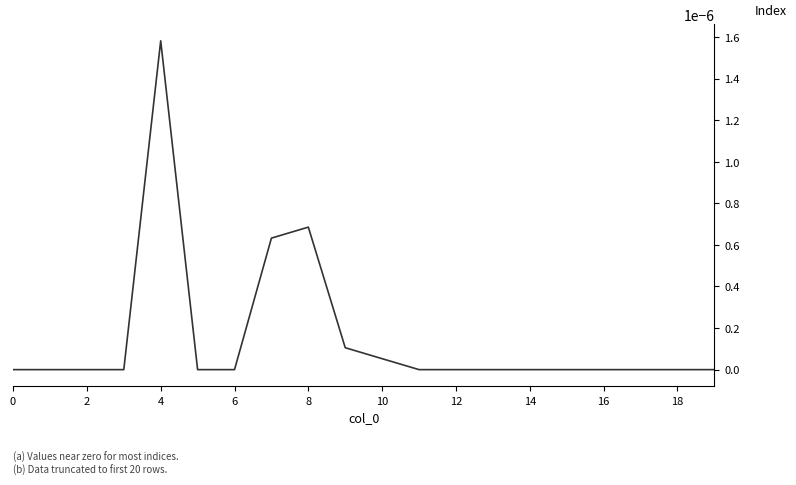

The value at 12 is 0.0. True or false?

True